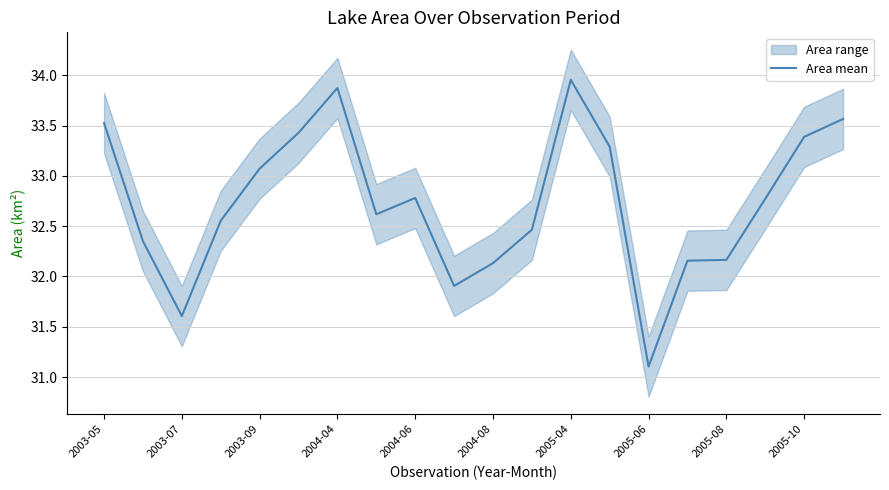

How many values are below 32?

3